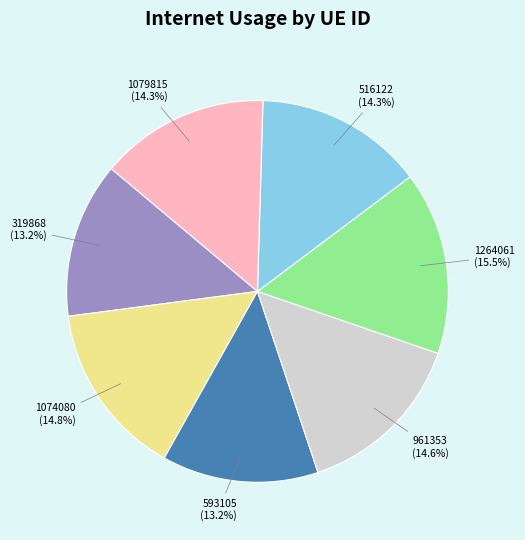

Does 516122 represent more than half of the total?

No